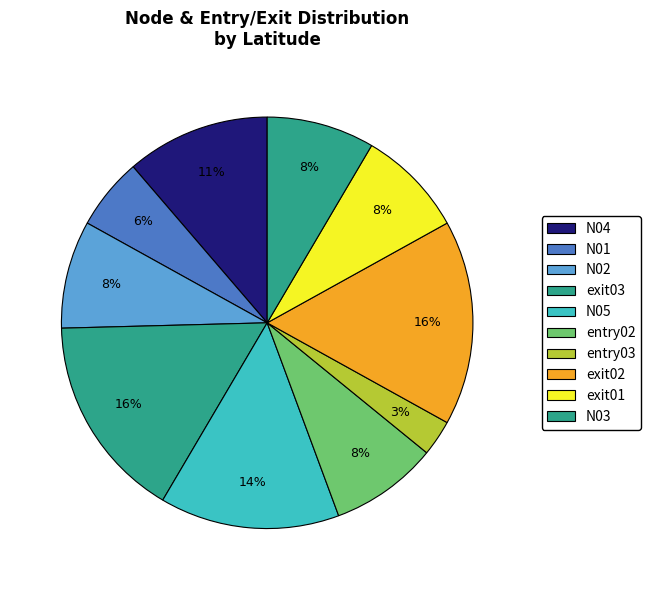

To the nearest percent, what is the difference between the largest and smallest slice percentages?

13%